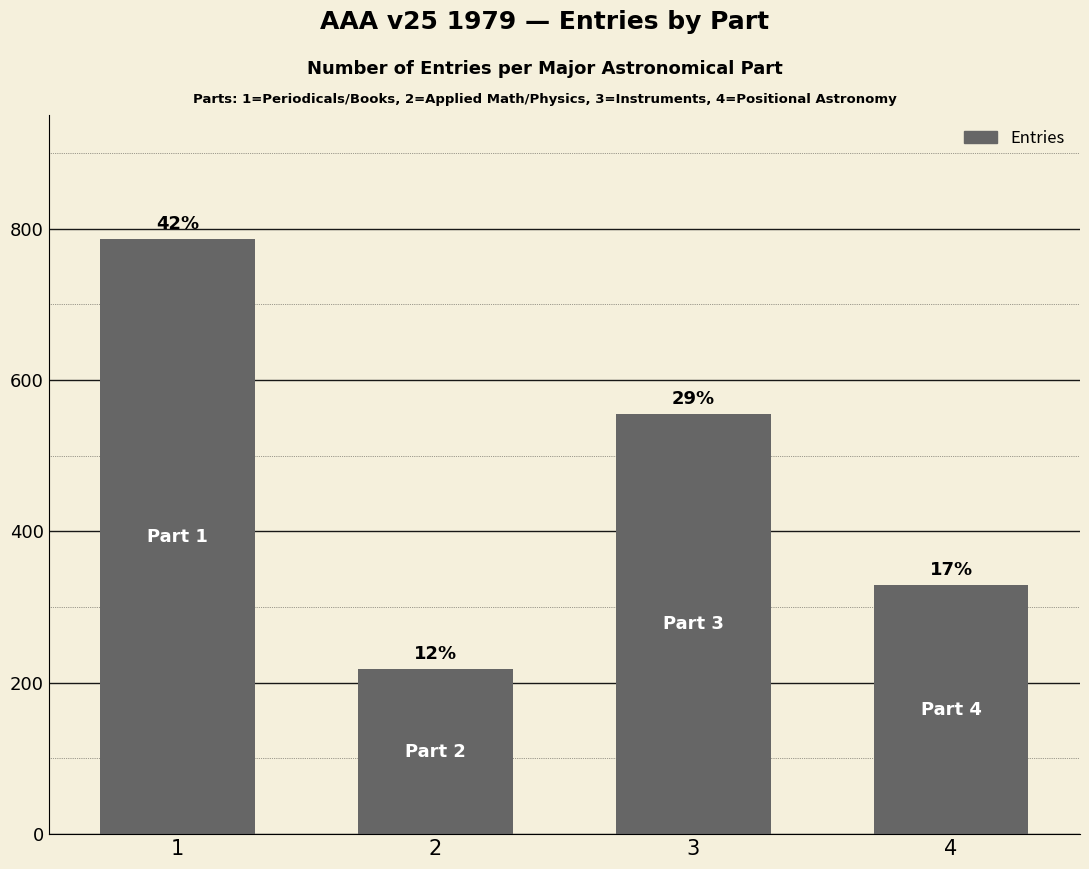

Does the chart contain any negative values?

No